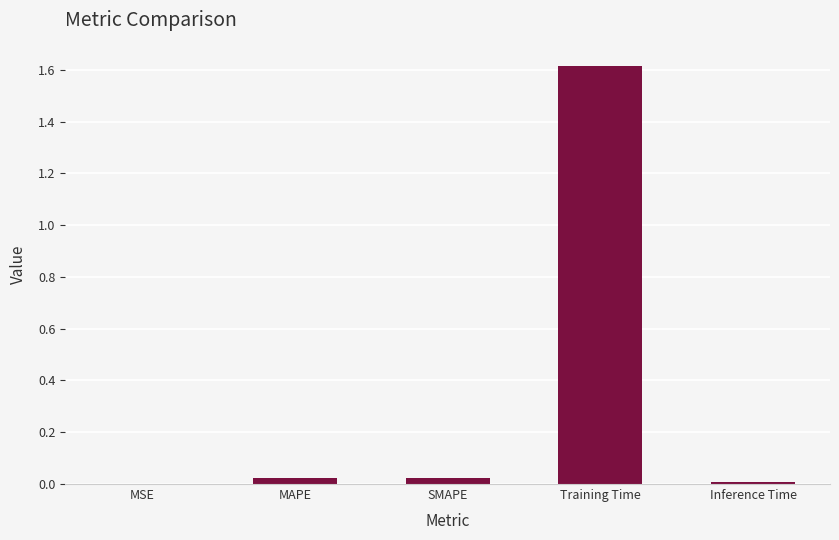

What is the difference between the values at SMAPE and Training Time?

1.6